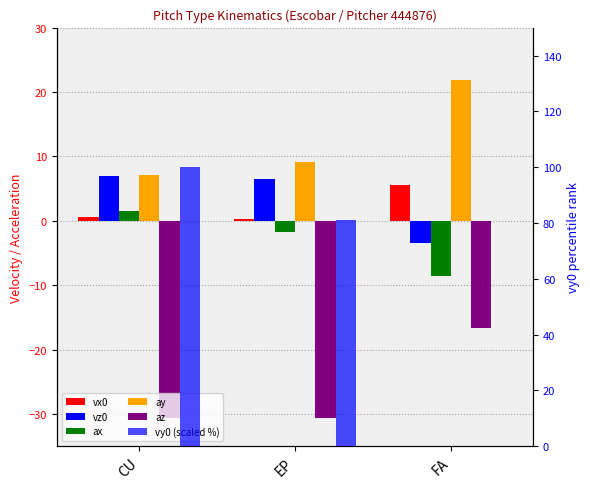

Reading left to right, what are all the values shown in this chart?

vx0: CU=0.6	EP=0.2	FA=5.5
vz0: CU=7.0	EP=6.5	FA=-3.5
ax: CU=1.5	EP=-1.7	FA=-8.5
ay: CU=7.1	EP=9.1	FA=21.8
az: CU=-30.7	EP=-30.7	FA=-16.6
vy0 (scaled %): CU=100.0	EP=81.2	FA=0.0